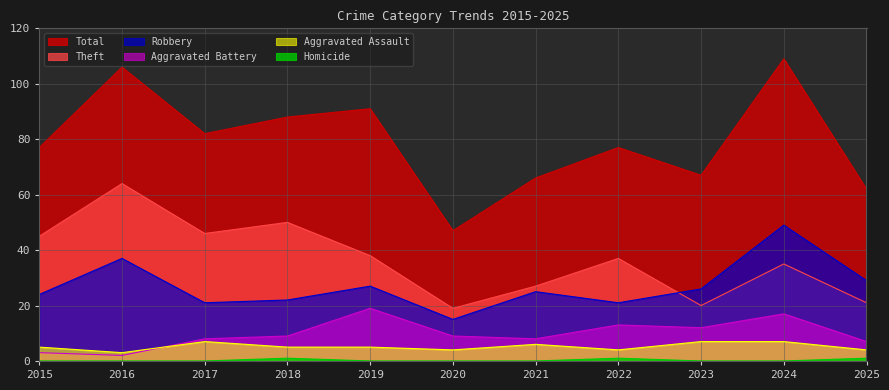

Reading left to right, list all the values displayed in this chart.

Total: 77	106	82	88	91	47	66	77	67	109	62
Theft: 45	64	46	50	38	19	27	37	20	35	21
Robbery: 24	37	21	22	27	15	25	21	26	49	29
Aggravated Battery: 3	2	8	9	19	9	8	13	12	17	7
Aggravated Assault: 5	3	7	5	5	4	6	4	7	7	4
Homicide: 0	0	0	1	0	0	0	1	0	0	1